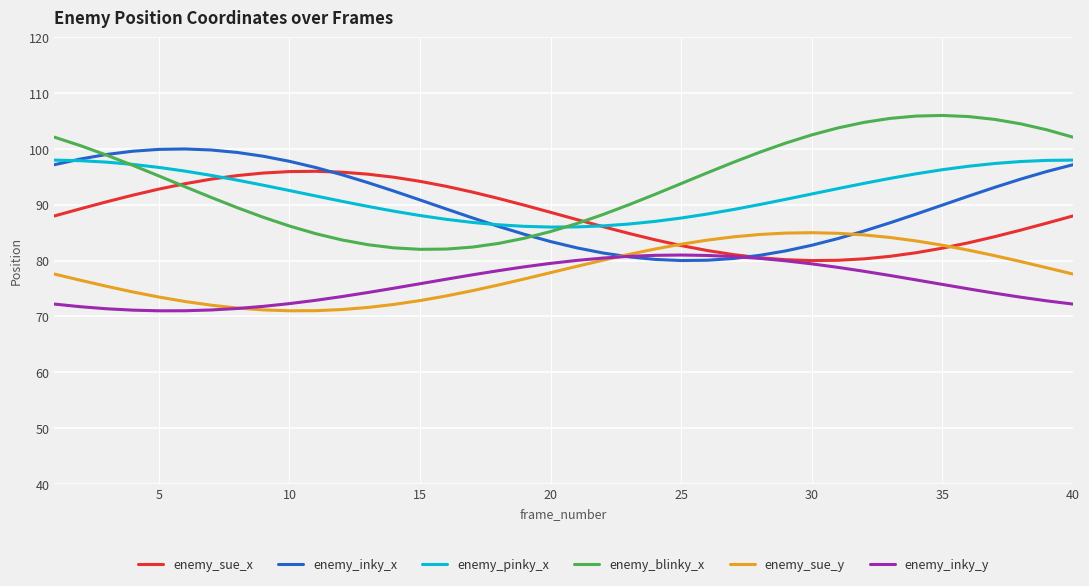

What is the smallest value displayed?

71.0